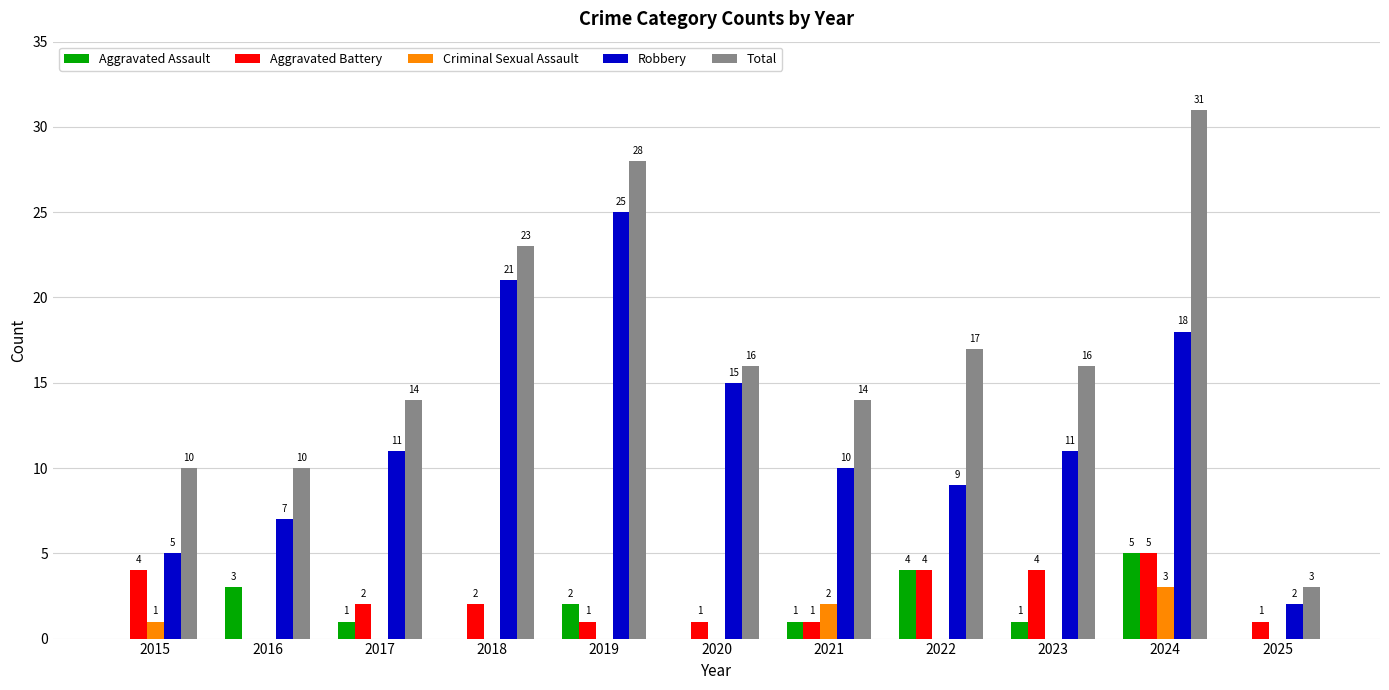

What is the average value of the Aggravated Battery series?

2